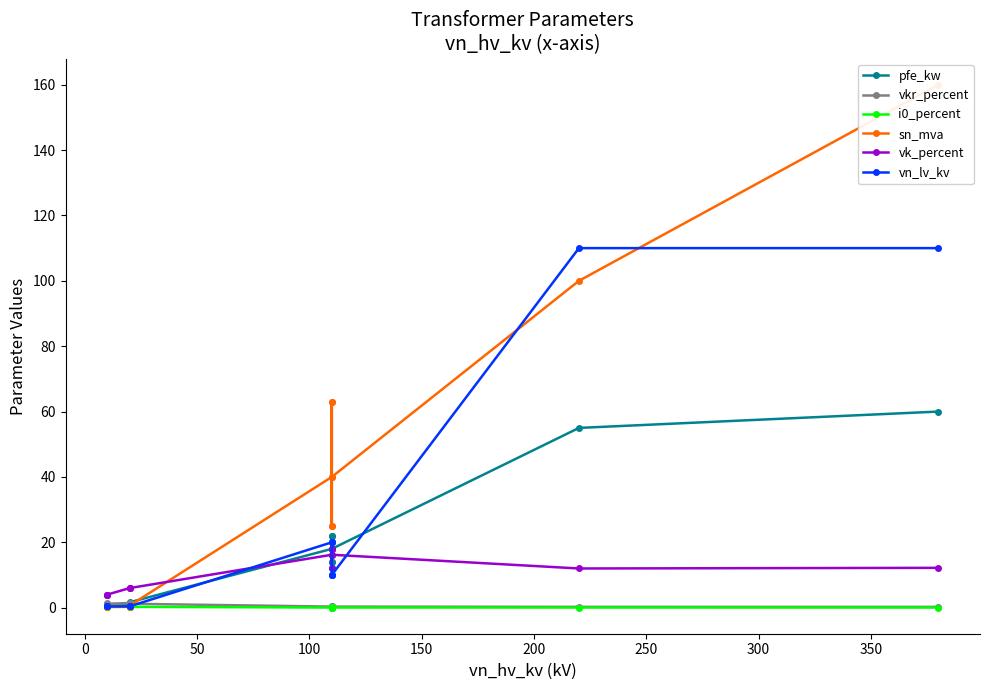

In vkr_percent, how many points are higher than both neighbors (excluding endpoints)?

3